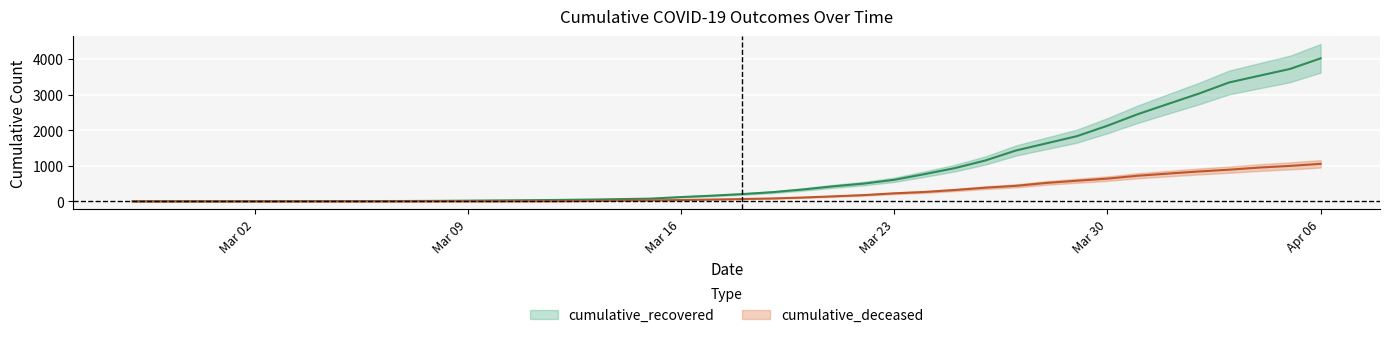

Is this an area chart (filled region under the line)?

No